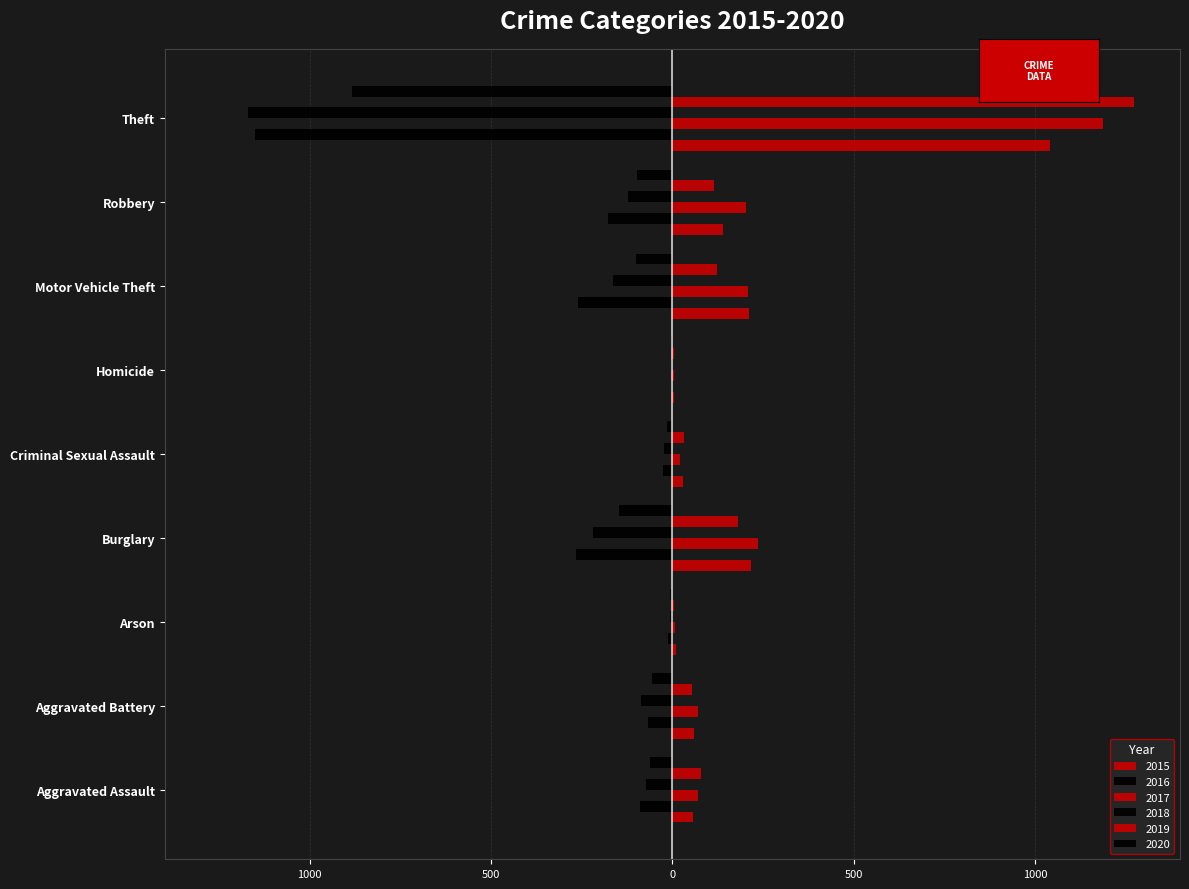

What are all the series names shown in the legend?

2015, 2016, 2017, 2018, 2019, 2020